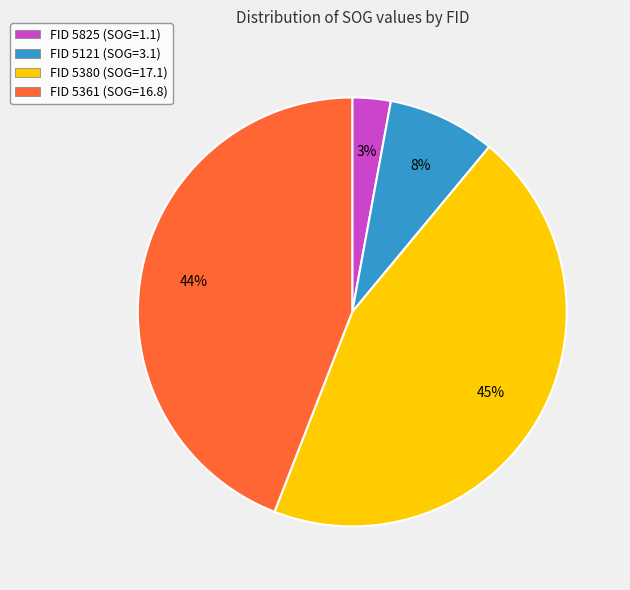

Which slice is the largest?

FID 5380 (SOG=17.1)